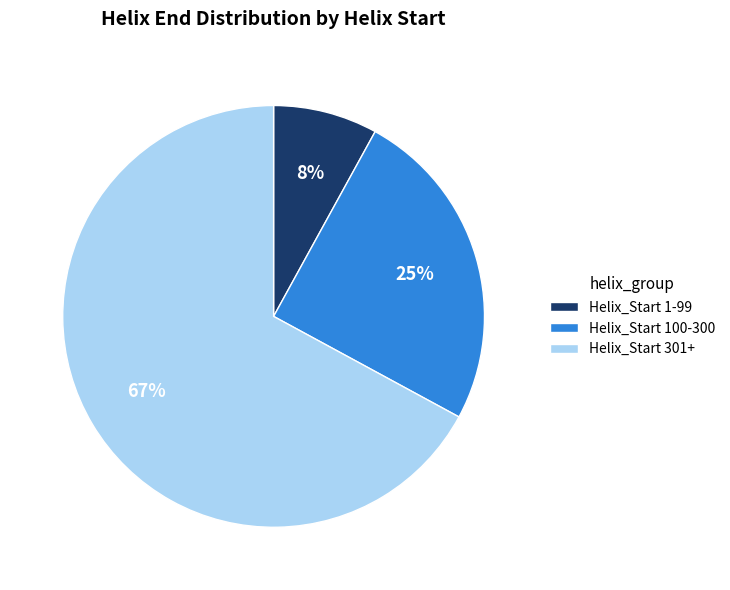

Which has a higher value, Helix_Start 301+ or Helix_Start 100-300?

Helix_Start 301+